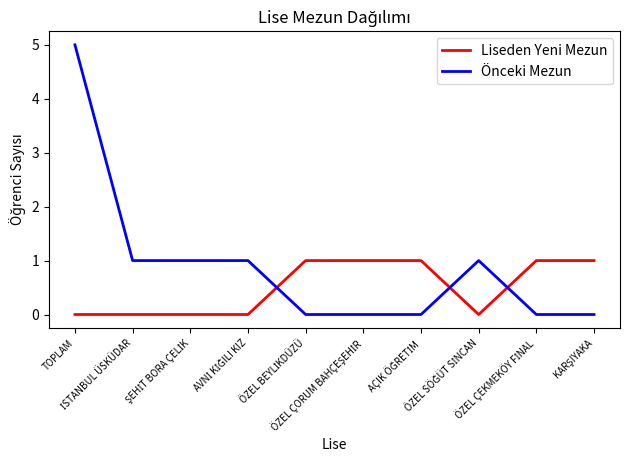

Count the number of data series in this chart.

2